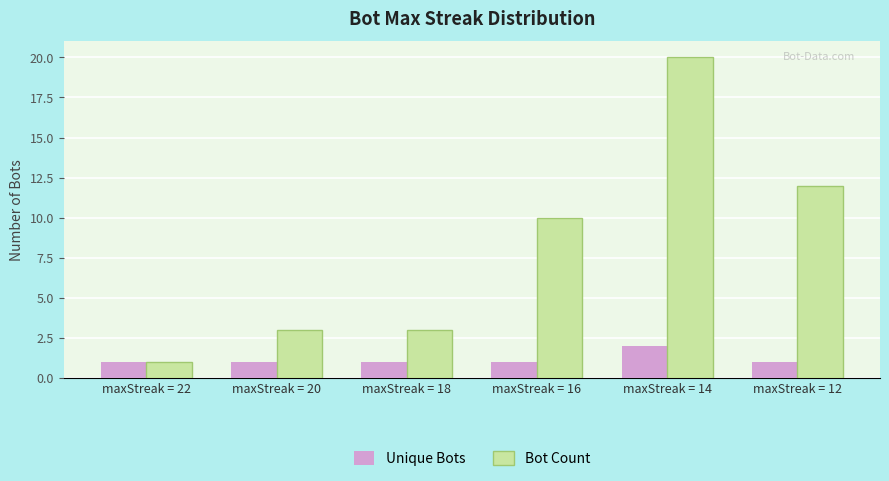

List the series in order of their peak value, highest first.

Bot Count, Unique Bots